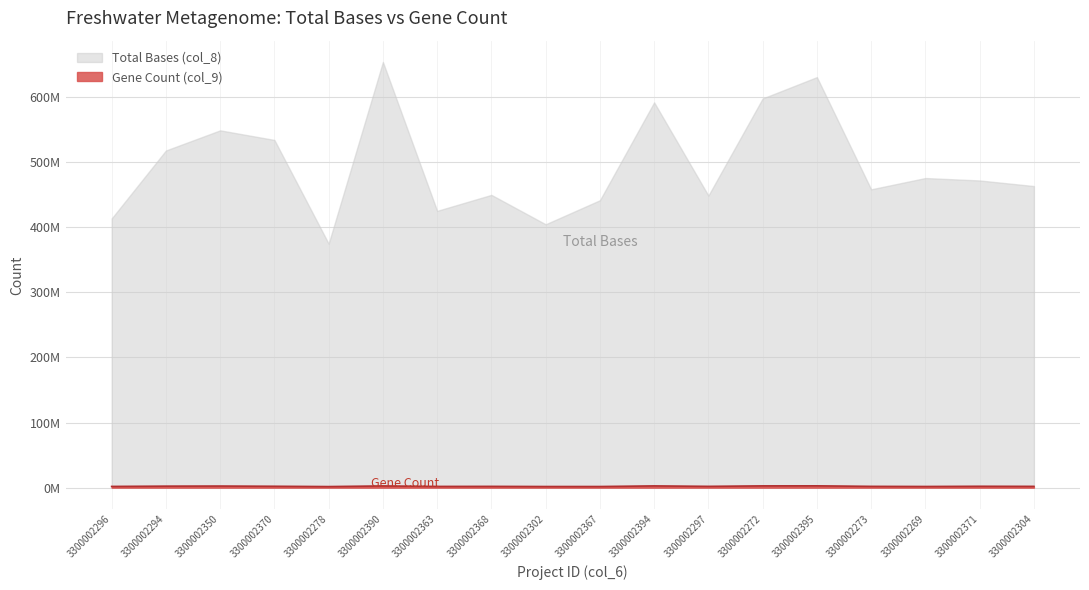

What is the sum of all values?

38830161